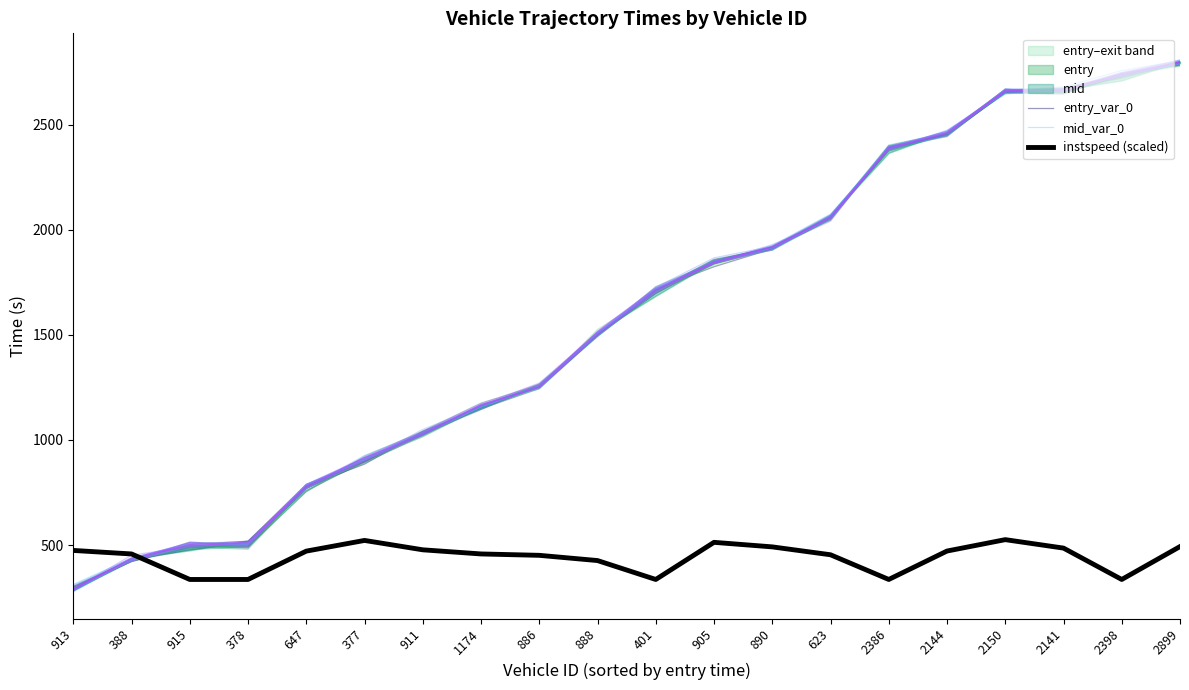

List the labels in order of instspeed (scaled) value, largest first.

2150, 377, 905, 2899, 890, 2141, 911, 913, 2144, 647, 1174, 388, 623, 886, 888, 915, 378, 401, 2386, 2398